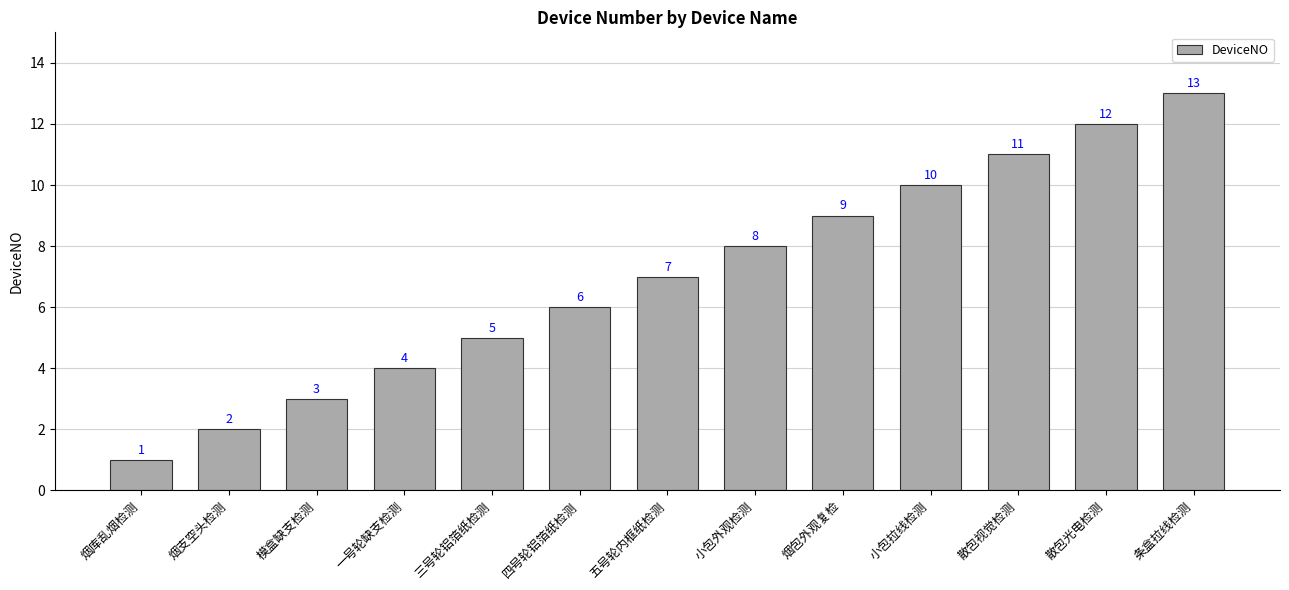

What is the difference between the maximum and minimum values?

12